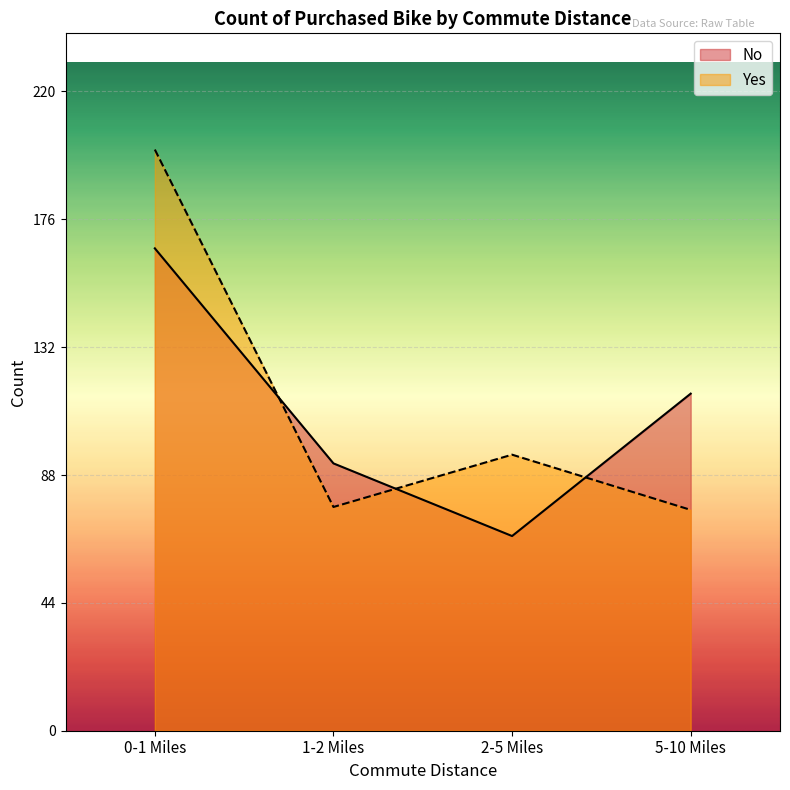

Is the value of Yes at 2-5 Miles greater than the value of No at 5-10 Miles?

No